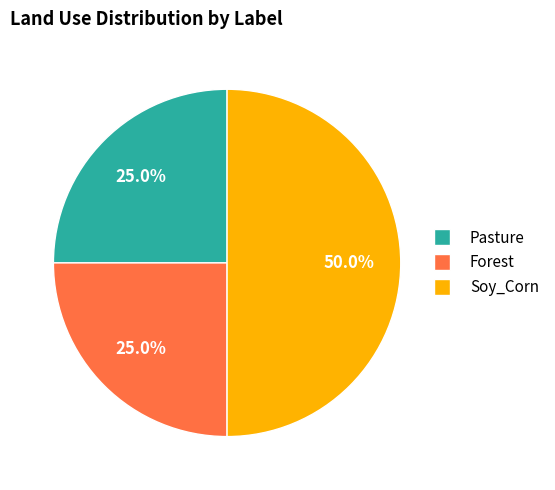

The Soy_Corn slice represents 39% of the pie. True or false?

False